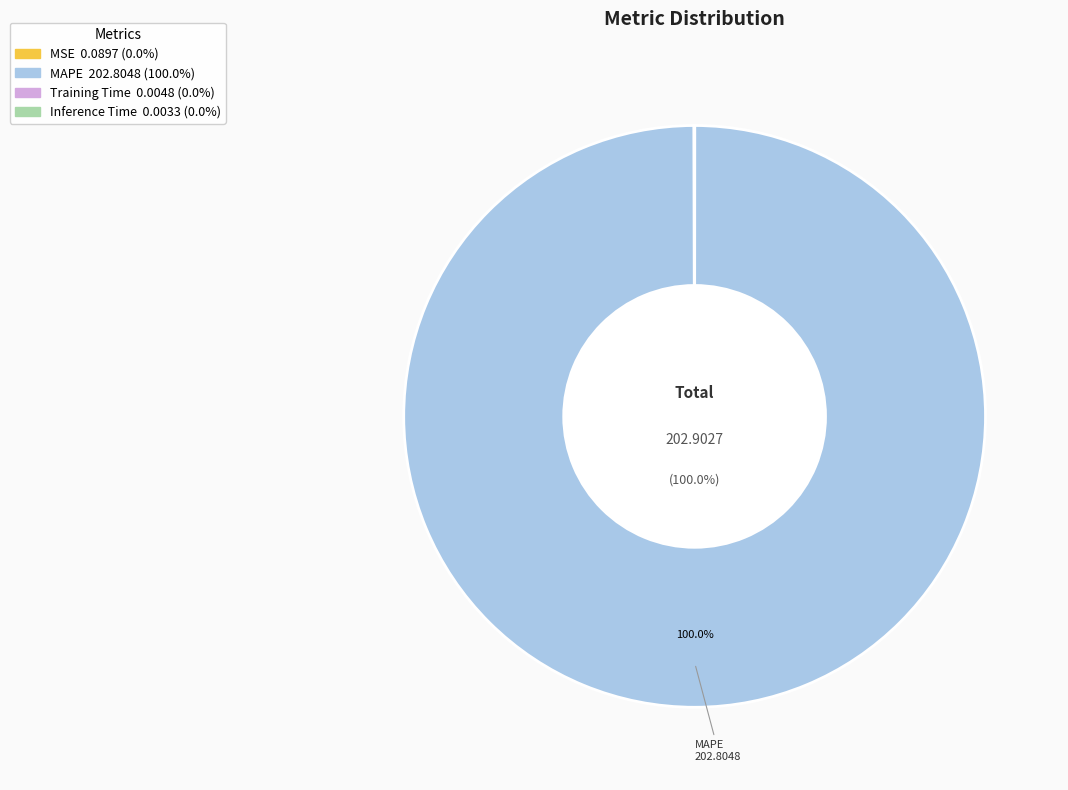

What is the largest slice in the pie chart?

MAPE